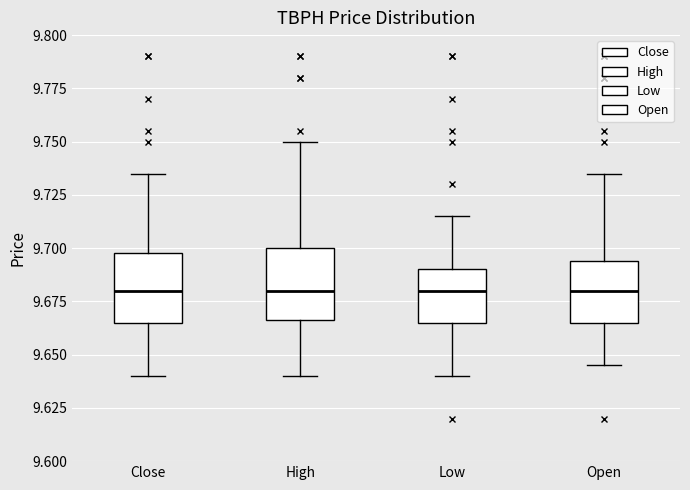

Reading left to right, transcribe this box plot: for each box, give where its median line is, the range the box spans, and where its two whiskers end, as read against the y-axis. The values are not printed on the chart, so give them approximately, as read against the axis.

Close: median 9.680, box 9.665 to 9.695, whiskers 9.640 to 9.735
High: median 9.680, box 9.665 to 9.700, whiskers 9.640 to 9.750
Low: median 9.680, box 9.665 to 9.690, whiskers 9.640 to 9.715
Open: median 9.680, box 9.665 to 9.695, whiskers 9.645 to 9.735